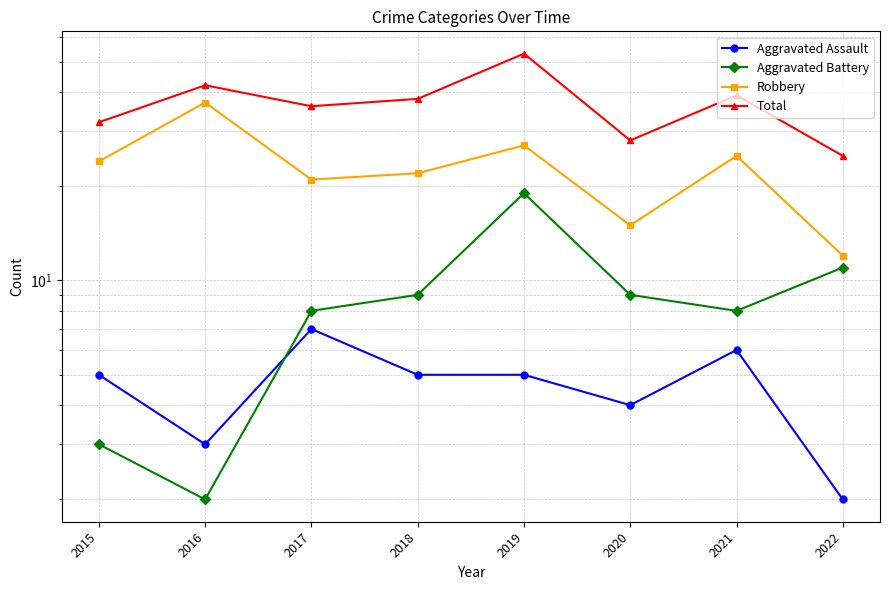

What is the approximate value of Aggravated Battery at 2019, to the nearest 5?

20